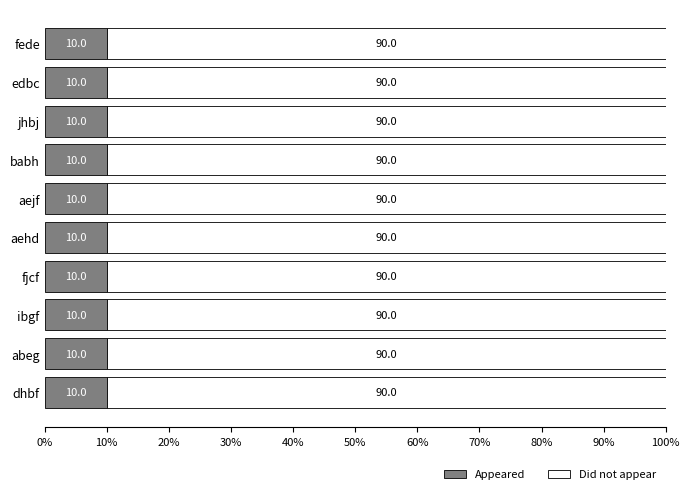

What is the highest value of the Appeared series?

10.0